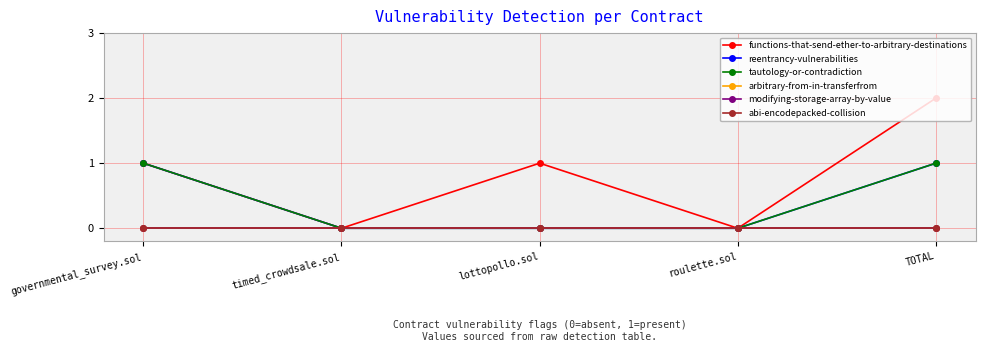

True or false: arbitrary-from-in-transferfrom has more than 1 interior local peaks.

False